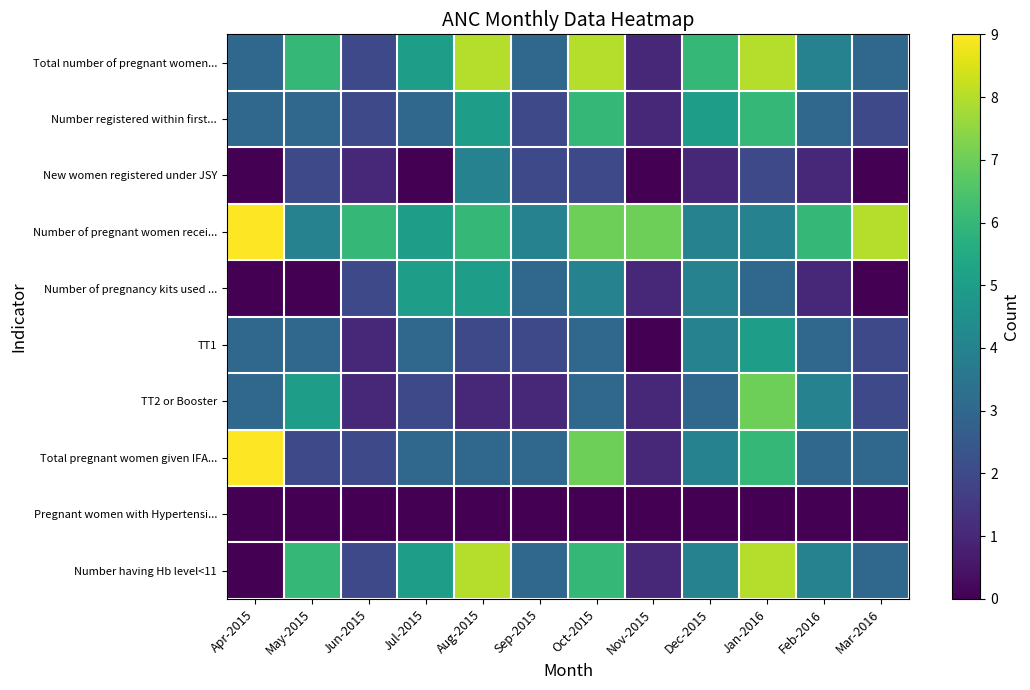

Reading left to right, extract all data points from this chart.

Total number of pregnant women...: Apr-2015=3	May-2015=6	Jun-2015=2	Jul-2015=5	Aug-2015=8	Sep-2015=3	Oct-2015=8	Nov-2015=1	Dec-2015=6	Jan-2016=8	Feb-2016=4	Mar-2016=3
Number registered within first...: Apr-2015=3	May-2015=3	Jun-2015=2	Jul-2015=3	Aug-2015=5	Sep-2015=2	Oct-2015=6	Nov-2015=1	Dec-2015=5	Jan-2016=6	Feb-2016=3	Mar-2016=2
New women registered under JSY: Apr-2015=0	May-2015=2	Jun-2015=1	Jul-2015=0	Aug-2015=4	Sep-2015=2	Oct-2015=2	Nov-2015=0	Dec-2015=1	Jan-2016=2	Feb-2016=1	Mar-2016=0
Number of pregnant women recei...: Apr-2015=9	May-2015=4	Jun-2015=6	Jul-2015=5	Aug-2015=6	Sep-2015=4	Oct-2015=7	Nov-2015=7	Dec-2015=4	Jan-2016=4	Feb-2016=6	Mar-2016=8
Number of pregnancy kits used ...: Apr-2015=0	May-2015=0	Jun-2015=2	Jul-2015=5	Aug-2015=5	Sep-2015=3	Oct-2015=4	Nov-2015=1	Dec-2015=4	Jan-2016=3	Feb-2016=1	Mar-2016=0
TT1: Apr-2015=3	May-2015=3	Jun-2015=1	Jul-2015=3	Aug-2015=2	Sep-2015=2	Oct-2015=3	Nov-2015=0	Dec-2015=4	Jan-2016=5	Feb-2016=3	Mar-2016=2
TT2 or Booster: Apr-2015=3	May-2015=5	Jun-2015=1	Jul-2015=2	Aug-2015=1	Sep-2015=1	Oct-2015=3	Nov-2015=1	Dec-2015=3	Jan-2016=7	Feb-2016=4	Mar-2016=2
Total pregnant women given IFA...: Apr-2015=9	May-2015=2	Jun-2015=2	Jul-2015=3	Aug-2015=3	Sep-2015=3	Oct-2015=7	Nov-2015=1	Dec-2015=4	Jan-2016=6	Feb-2016=3	Mar-2016=3
Pregnant women with Hypertensi...: Apr-2015=0	May-2015=0	Jun-2015=0	Jul-2015=0	Aug-2015=0	Sep-2015=0	Oct-2015=0	Nov-2015=0	Dec-2015=0	Jan-2016=0	Feb-2016=0	Mar-2016=0
Number having Hb level<11: Apr-2015=0	May-2015=6	Jun-2015=2	Jul-2015=5	Aug-2015=8	Sep-2015=3	Oct-2015=6	Nov-2015=1	Dec-2015=4	Jan-2016=8	Feb-2016=4	Mar-2016=3